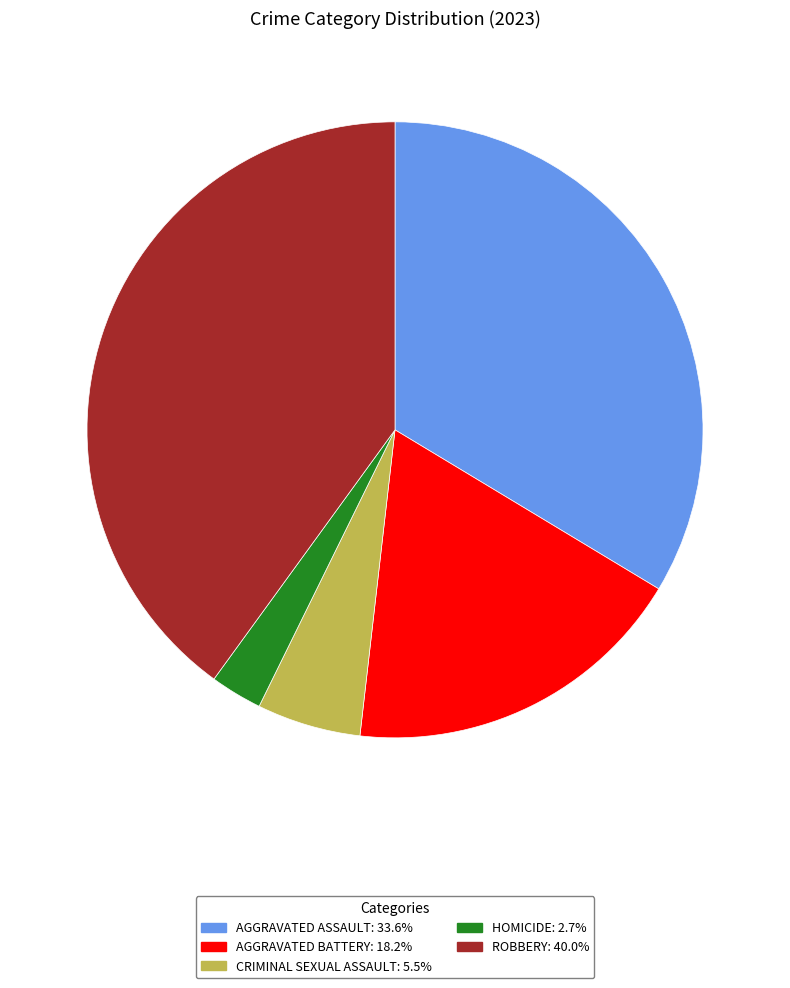

How many segments does this pie chart have?

5